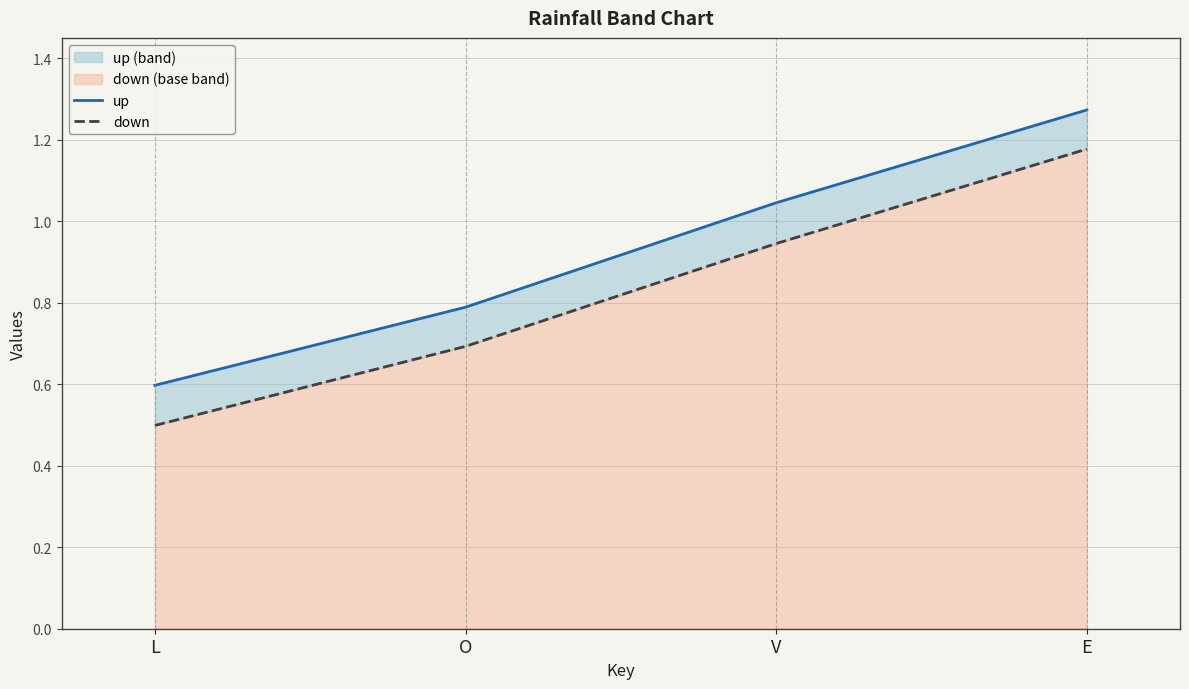

What is the sum of all up values?

3.7